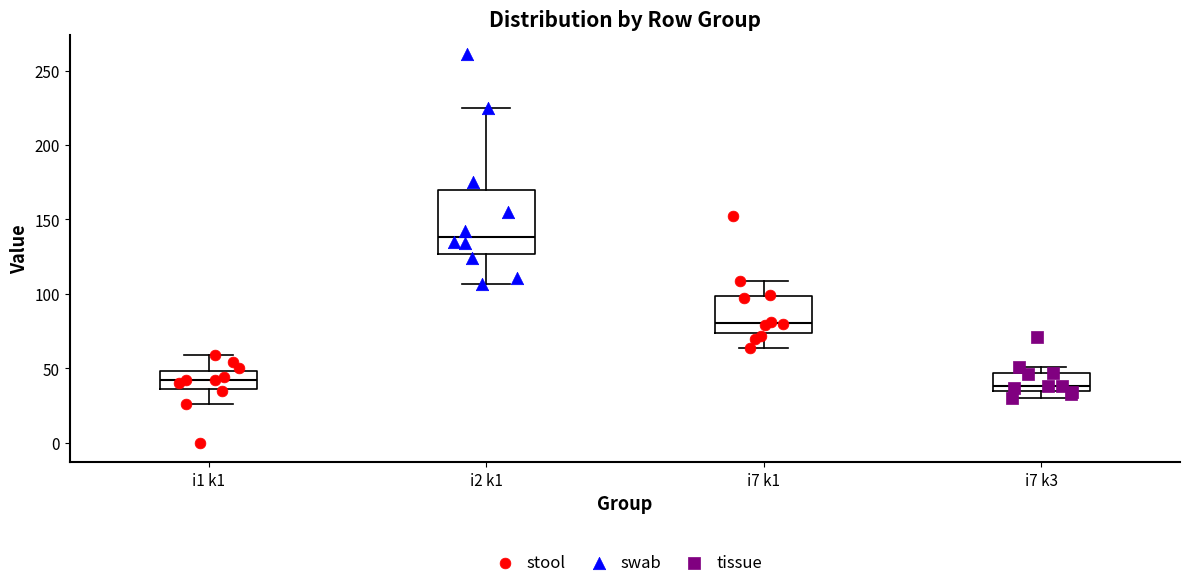

Where is the upper edge of the box for i7 k1 on the y-axis? The values are not printed on the chart, so give them approximately, as read against the axis.

100